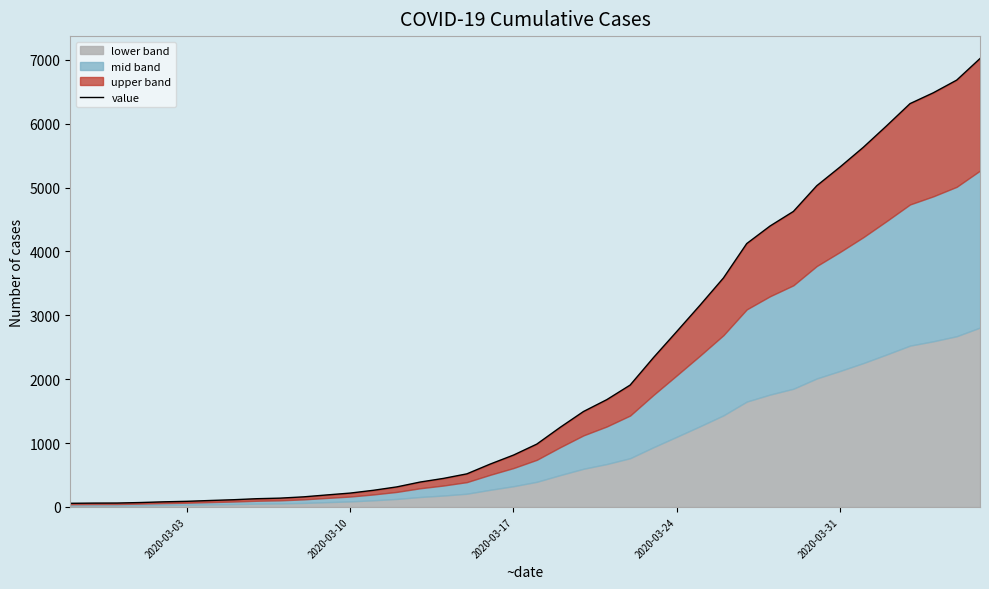

How many lines are shown in the chart?

1